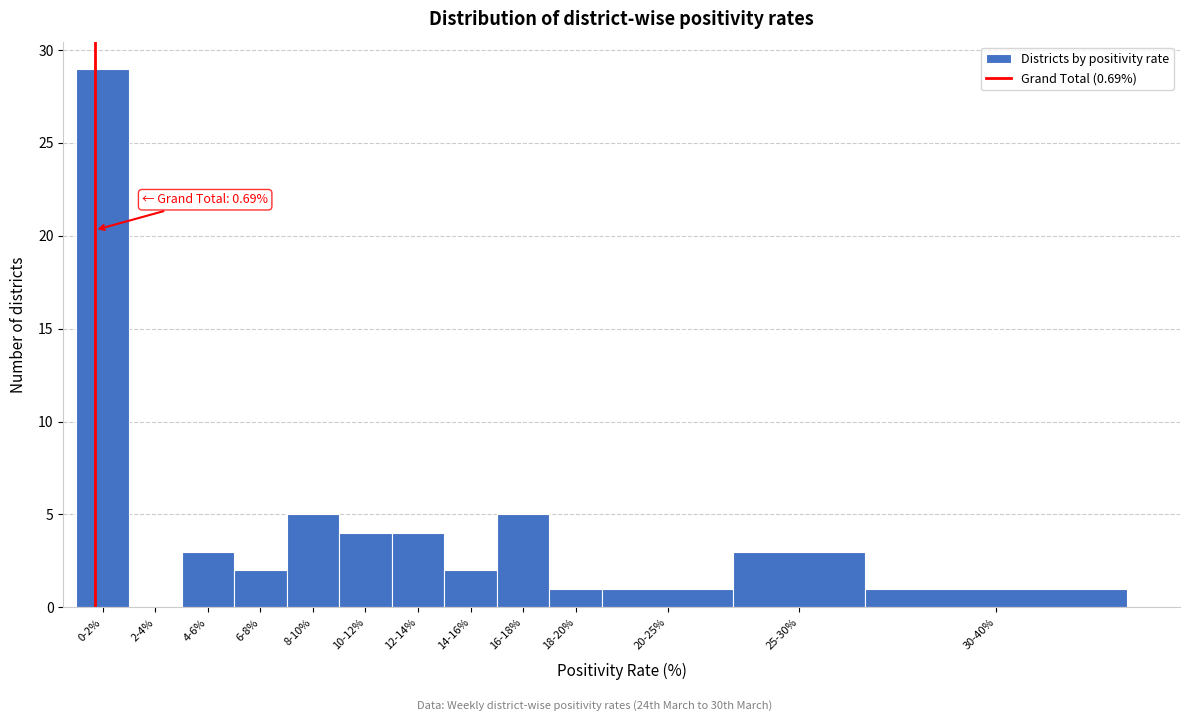

Reading left to right, what are all the values shown in this chart?

0-2%=29	2-4%=0	4-6%=3	6-8%=2	8-10%=5	10-12%=4	12-14%=4	14-16%=2	16-18%=5	18-20%=1	20-25%=1	25-30%=3	30-40%=1